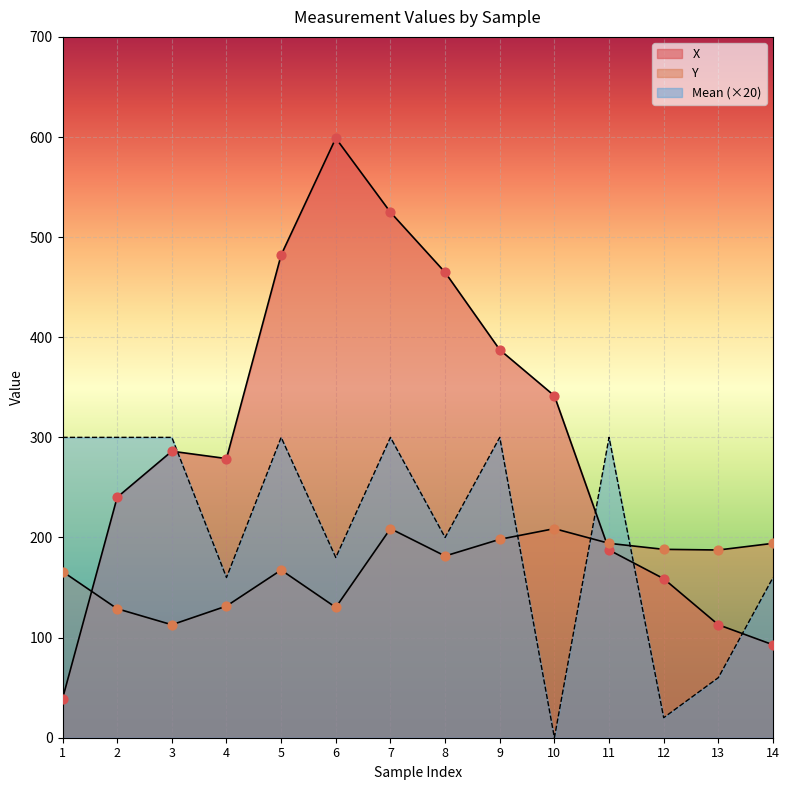

At which category is the sum across all series the highest?

7